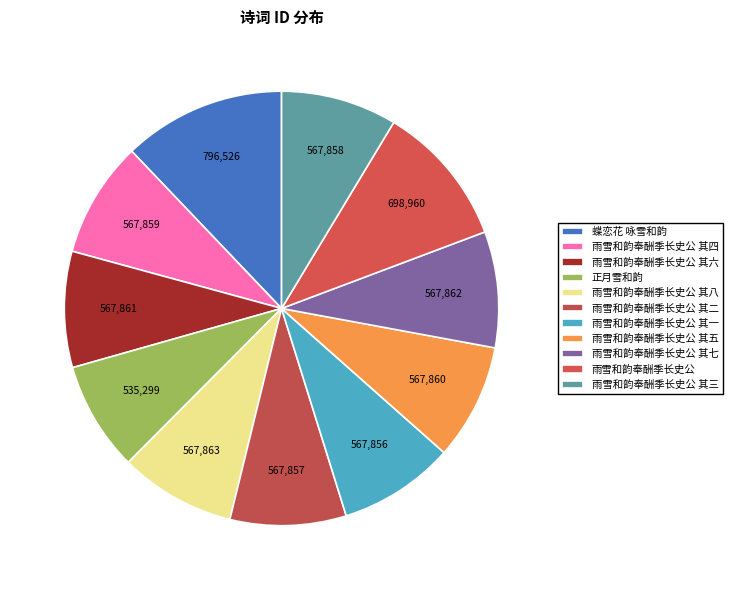

Is it true that 雨雪和韵奉酬季长史公 其二 is 9% of the pie?

True